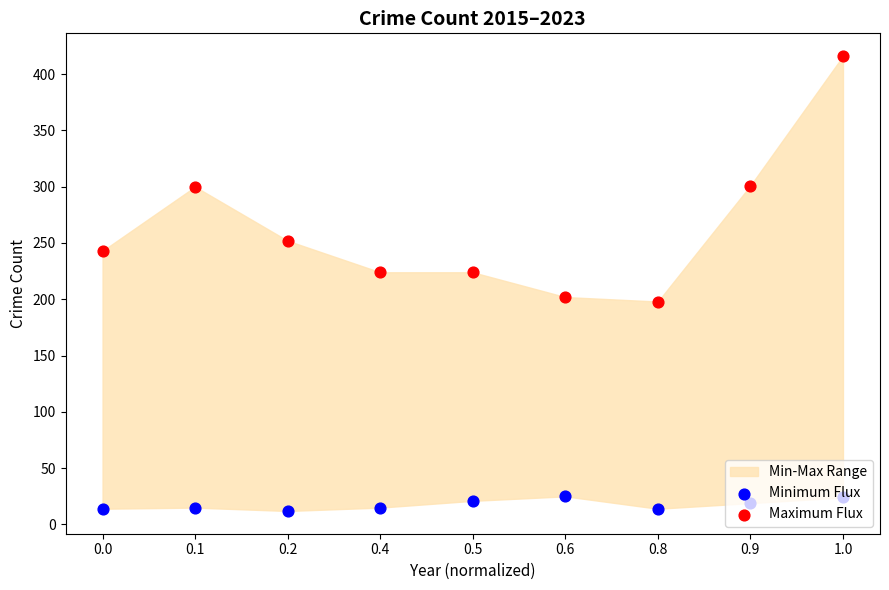

Which series contains the highest Y value?

Maximum Flux